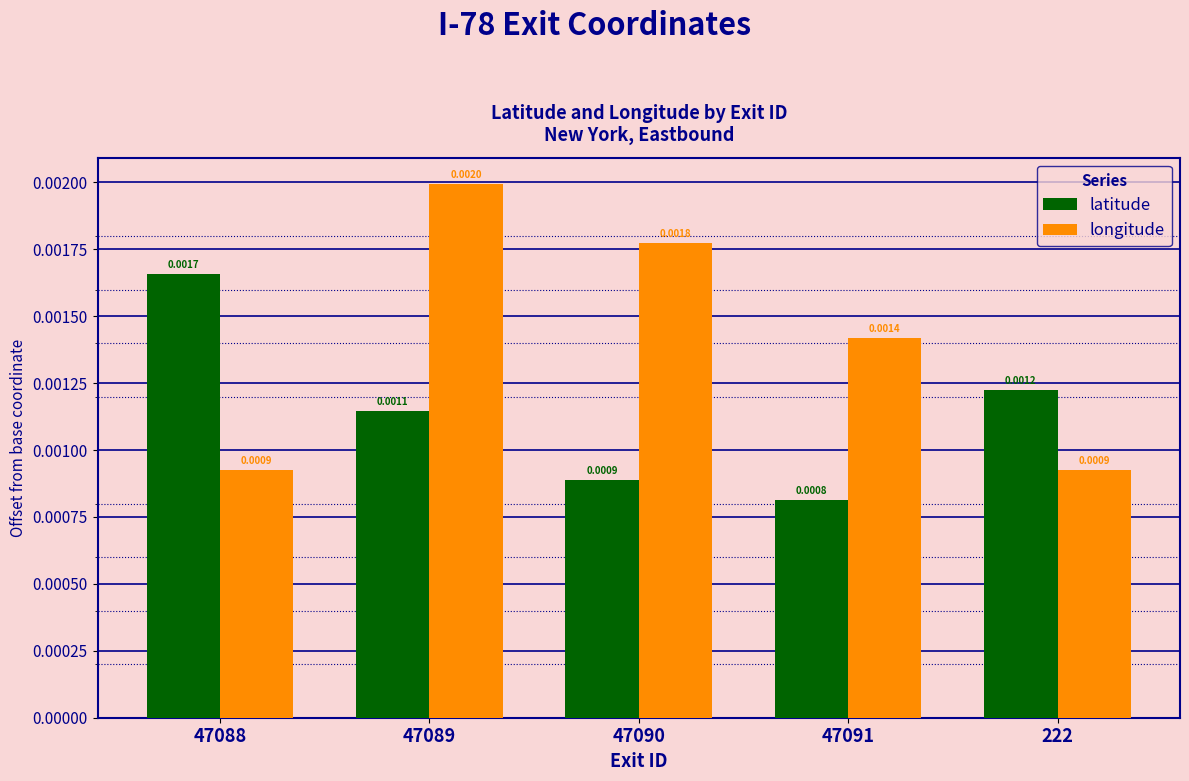

Is the value of latitude at 222 greater than the value of longitude at 47088?

Yes